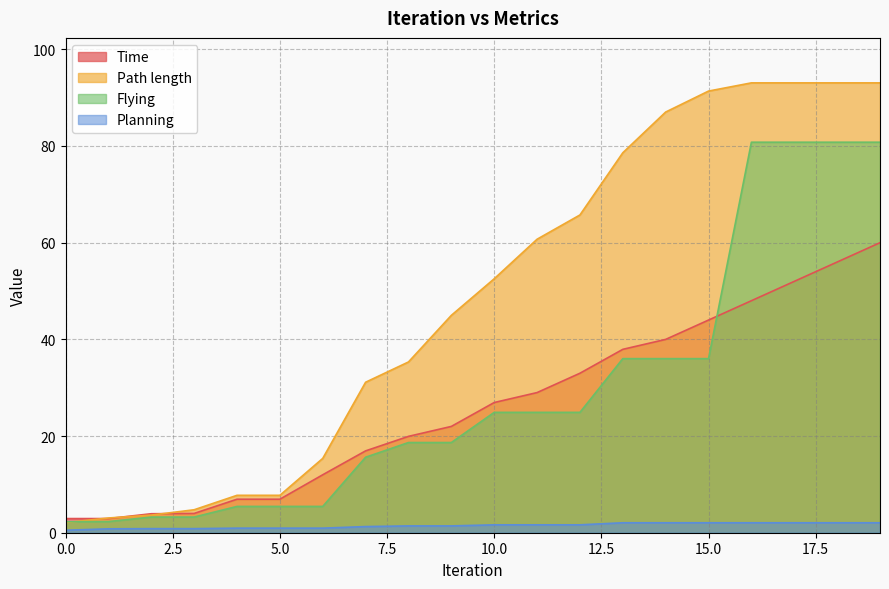

How many categories are shown in the chart?

20